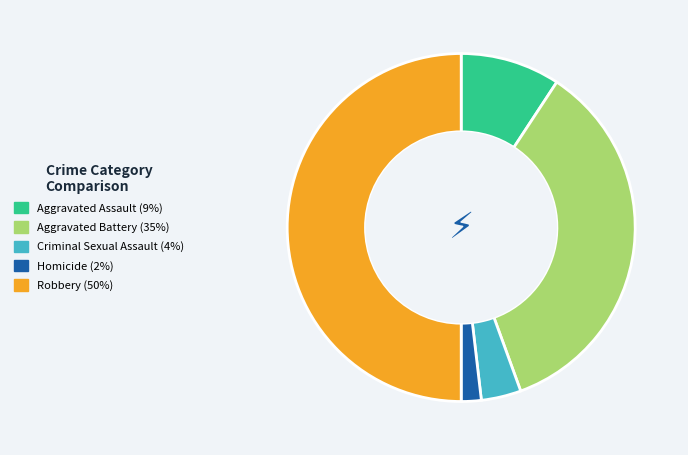

Which slice is the largest?

Robbery